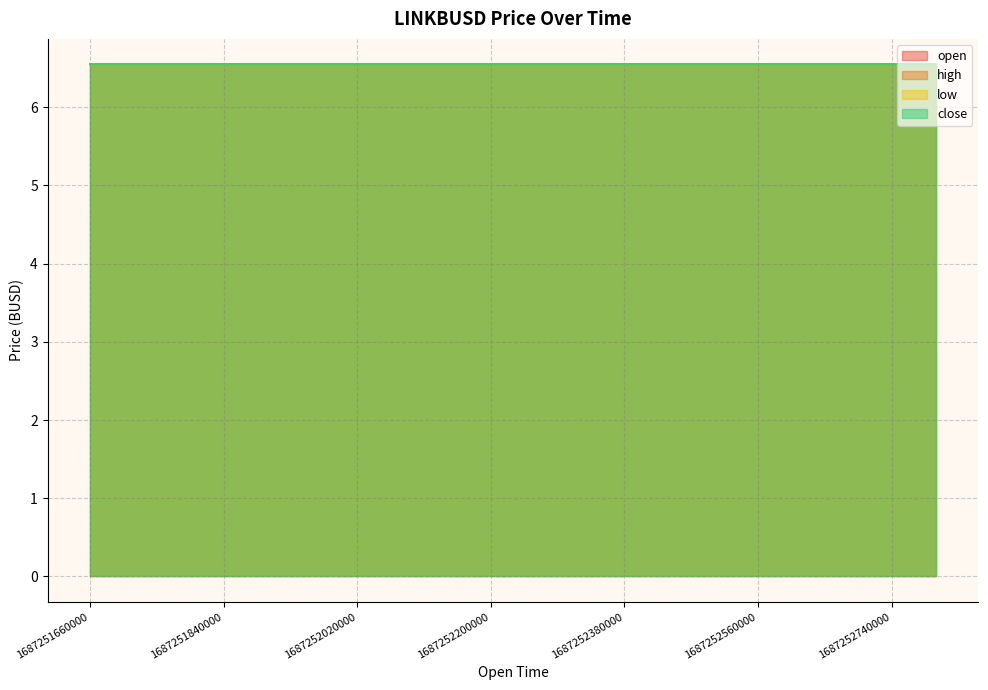

The value of high at 1687252020000 is 11.6. True or false?

False